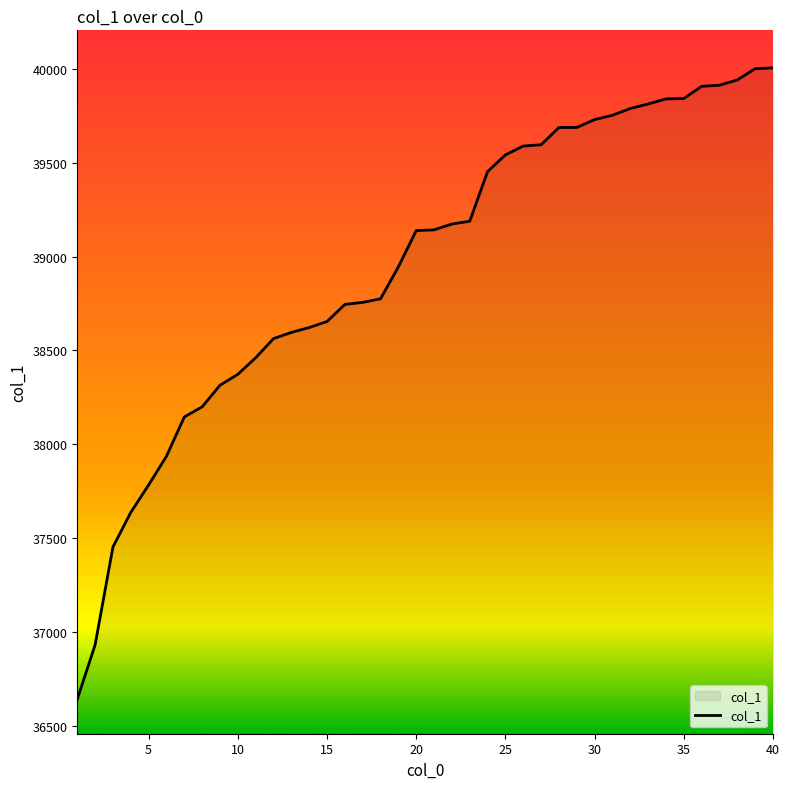

What is the minimum value shown in the chart?

36643